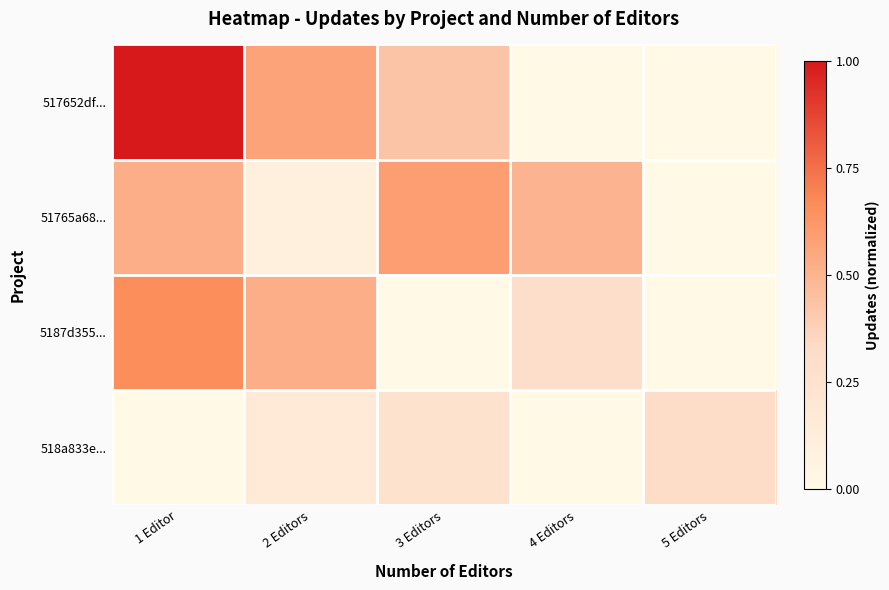

What is the spread (max minus min) of values at 4 Editors?

0.5